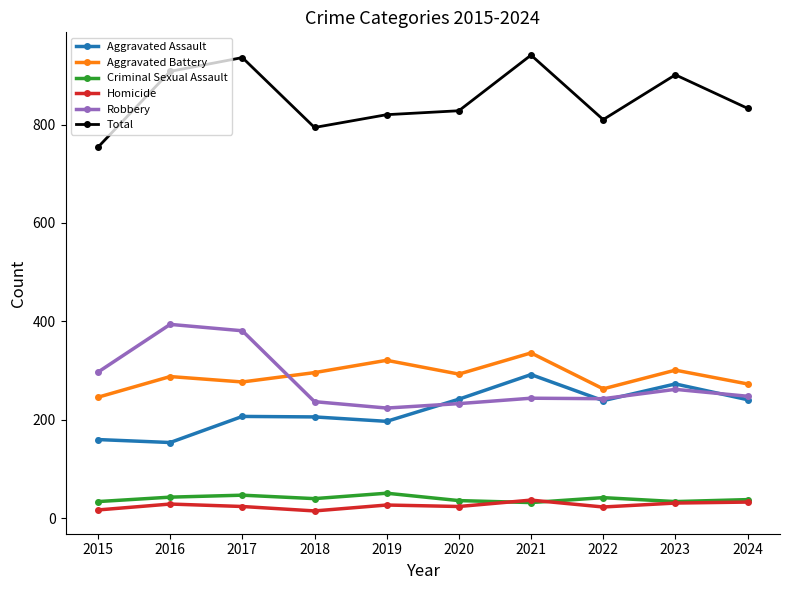

Where is the first local minimum for Homicide?

2018